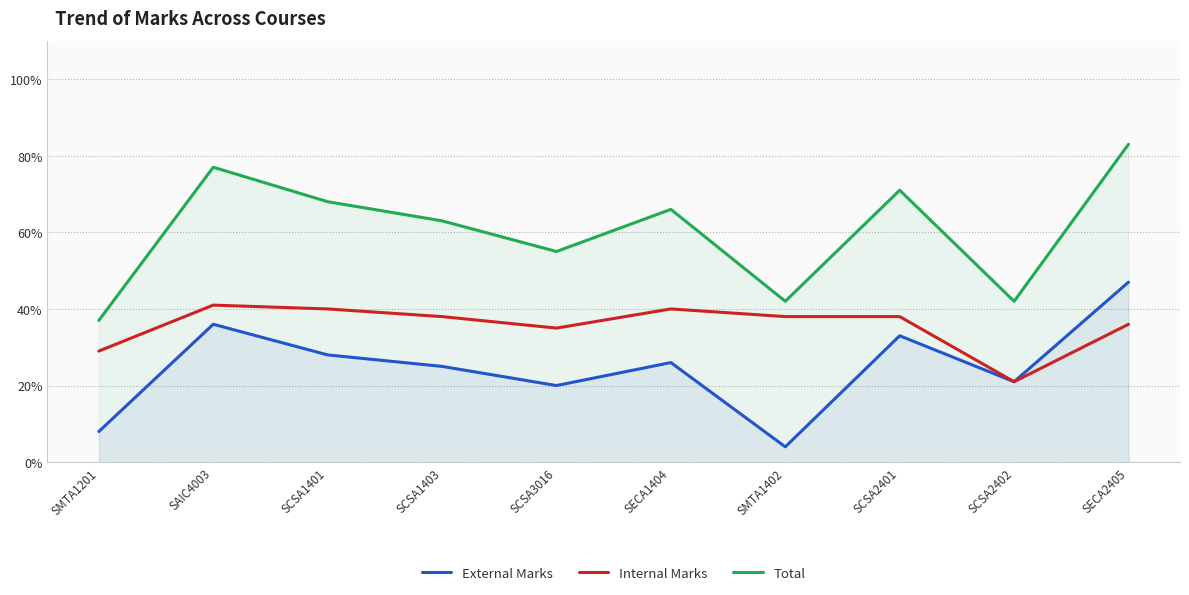

How many interior local valleys does the Total series have?

3